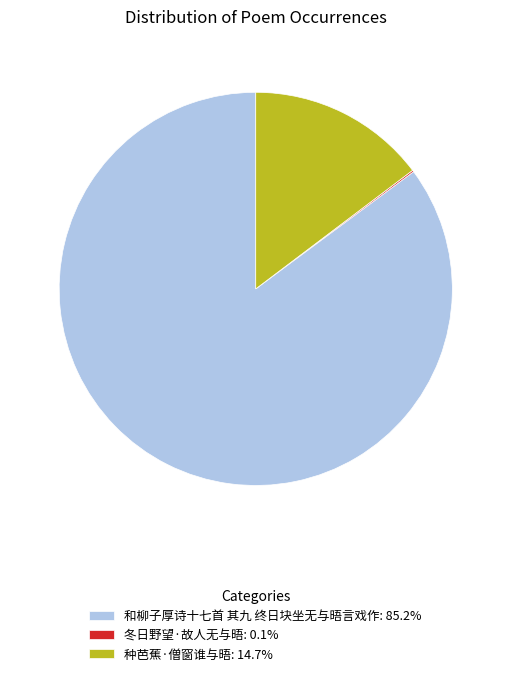

Does 和柳子厚诗十七首 其九 终日块坐无与晤言戏作 represent more than half of the total?

Yes